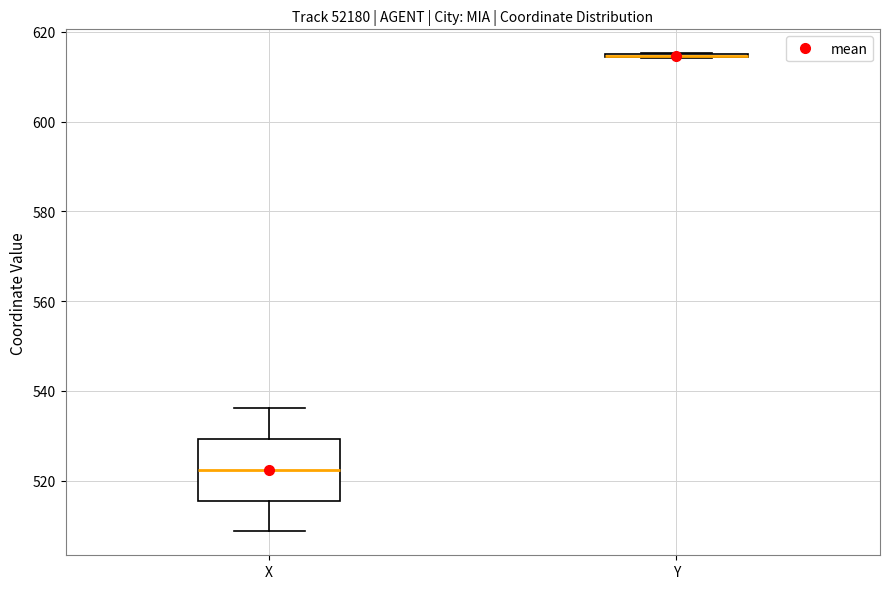

Which box is the tallest, from its lower edge to its upper edge?

X